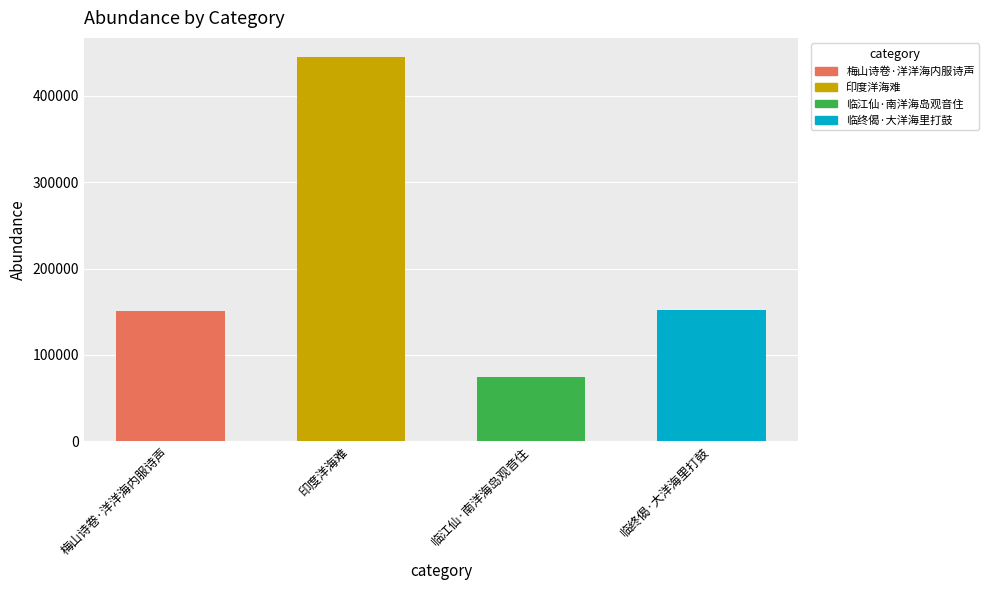

What is the average value?

205501